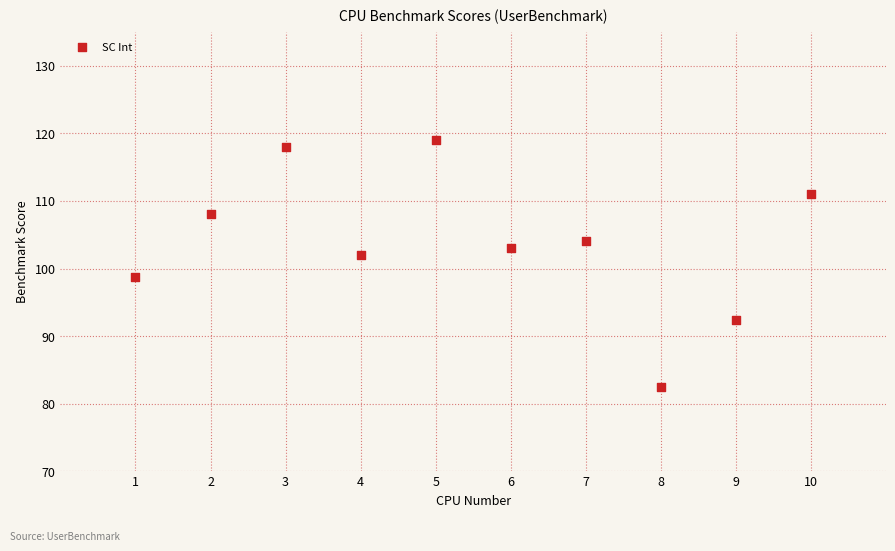

What Y value in the scatter plot is closest to 100?

98.7